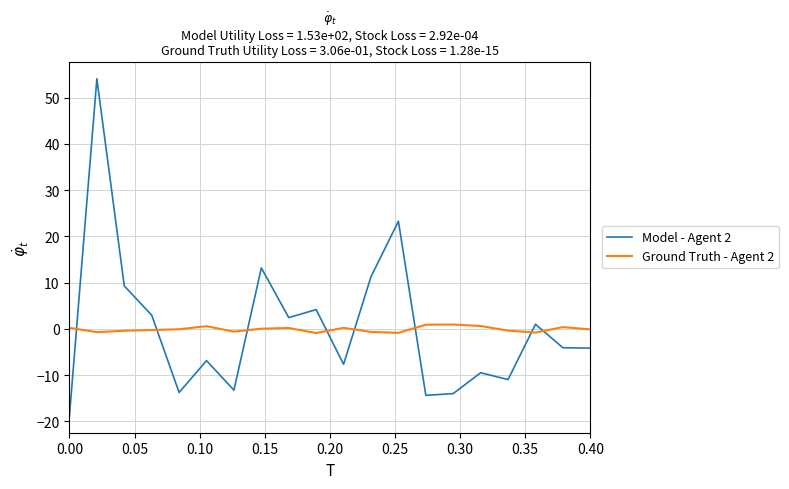

Which series ends up on top after the final intersection of Ground Truth - Agent 2 and Model - Agent 2?

Ground Truth - Agent 2